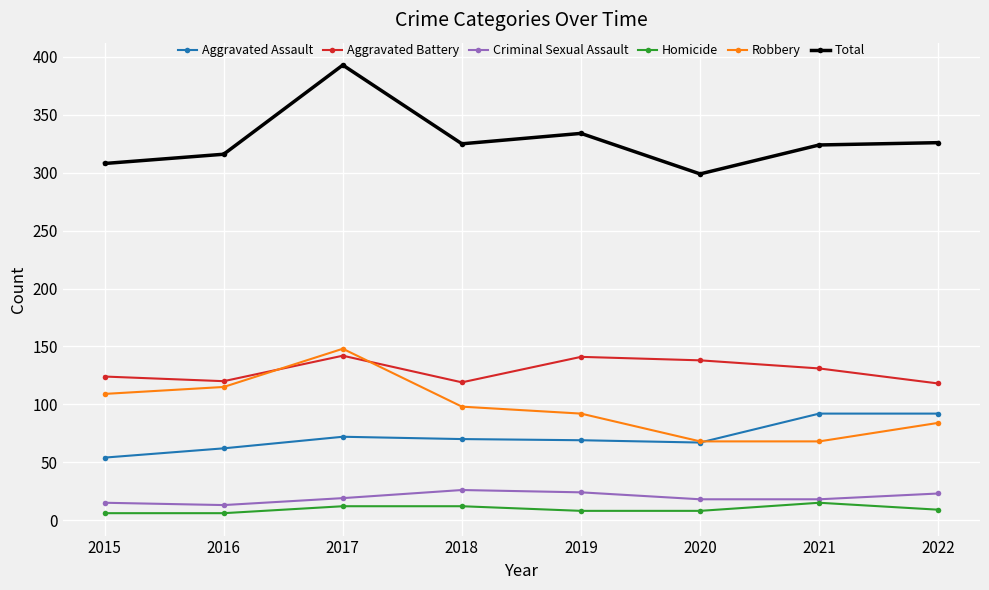

Is it true that Total equals 393 at 2017?

True